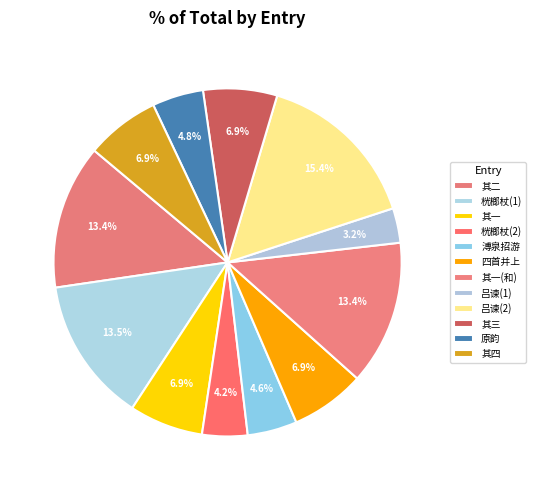

To the nearest percent, what is the average slice percentage?

8%